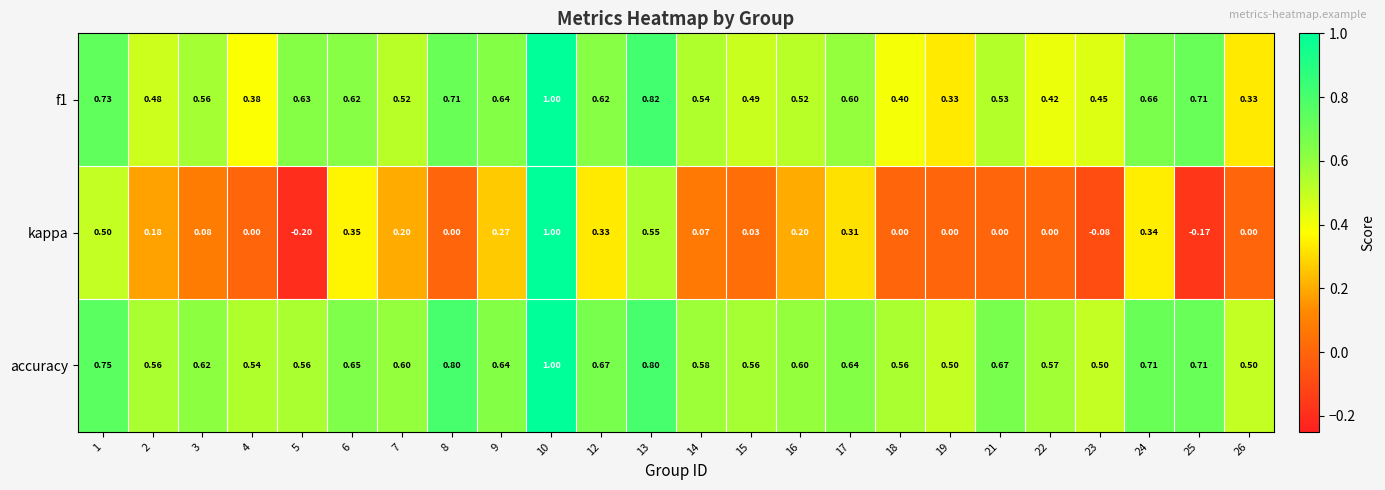

Between 5 and 21, which series saw the biggest shift?

kappa